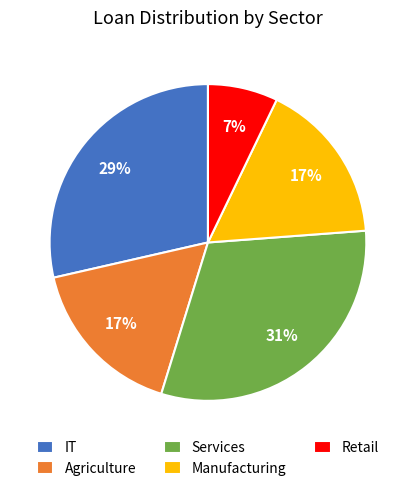

Do Services and Retail together represent more than half of the pie?

No